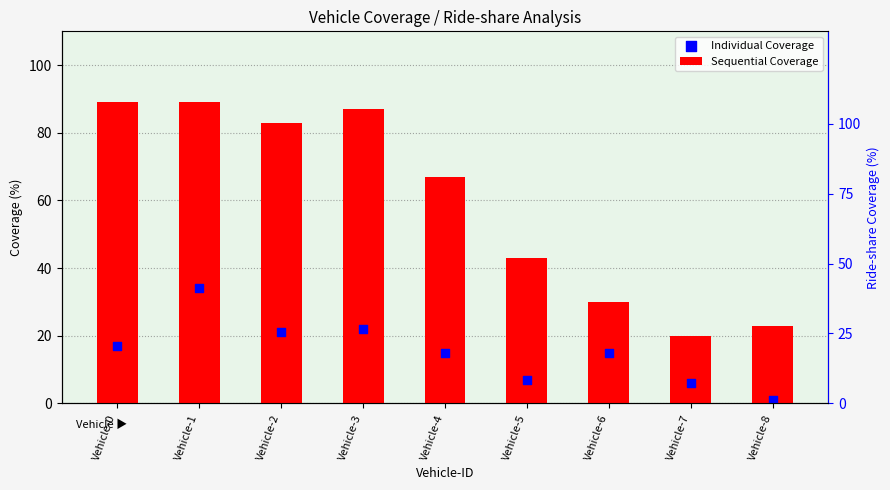

What are all the series names shown in the legend?

Sequential Coverage, Individual Coverage